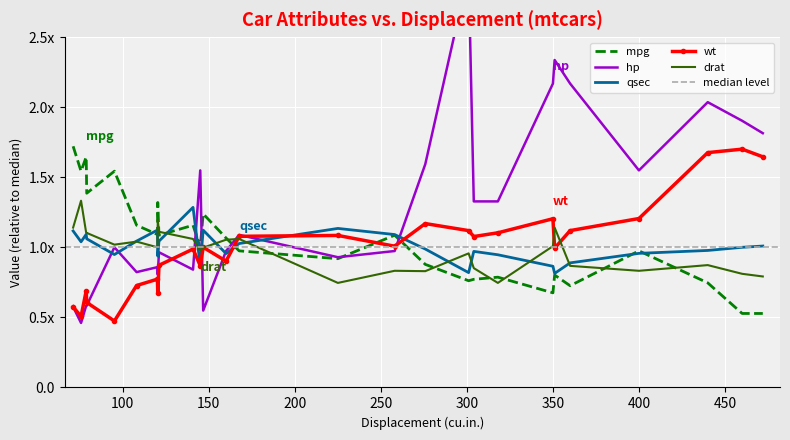

The qsec series shows 1.0 at 472.0. True or false?

True